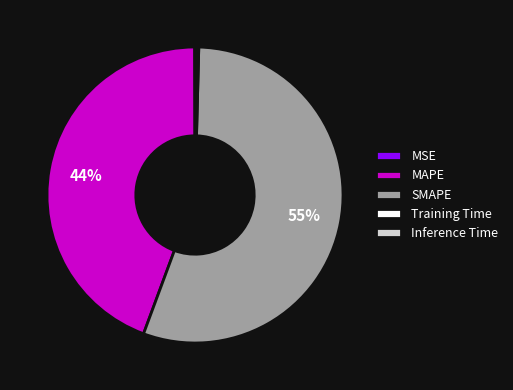

Which slice represents more than half of the pie?

SMAPE